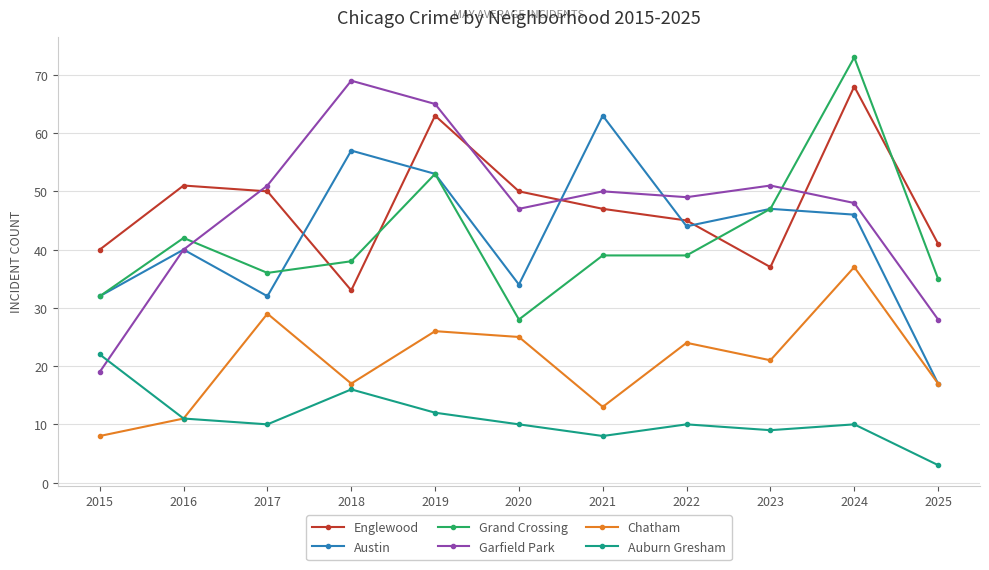

What is the sum of the Chatham values at 2019 and 2015?

34